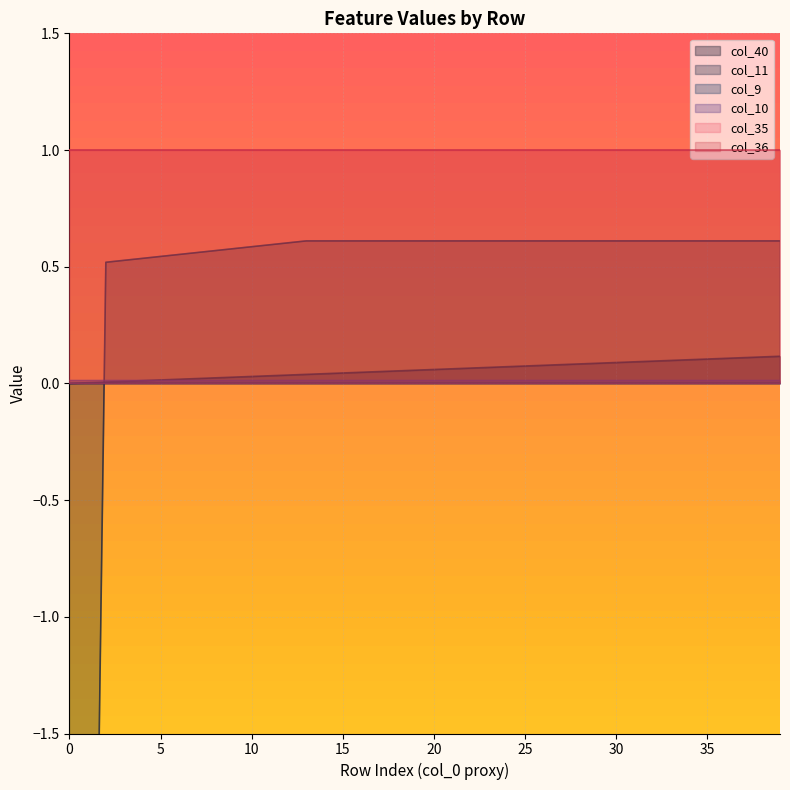

How many values in col_40 are above zero?

39